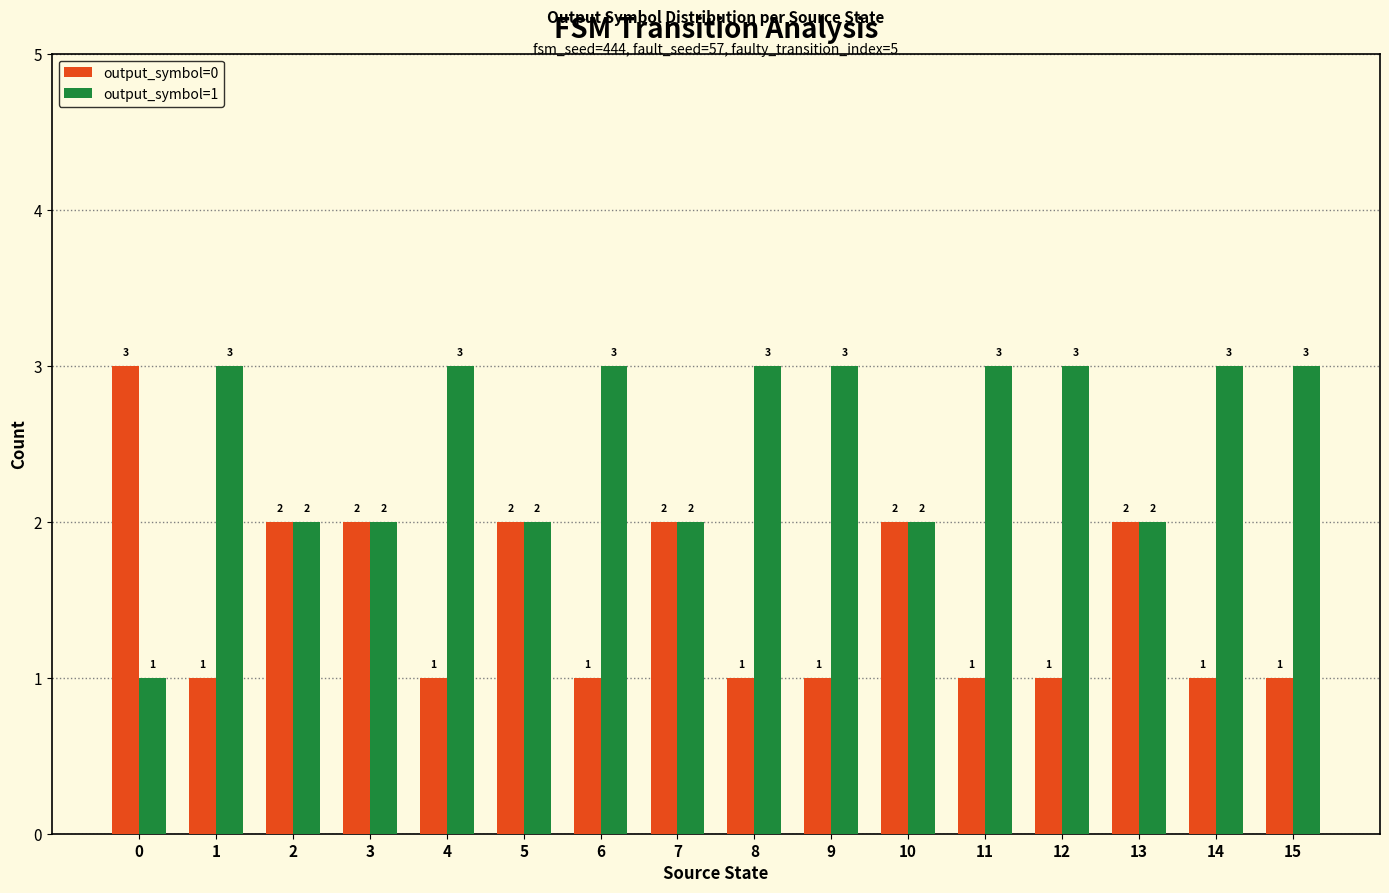

Is the value of output_symbol=1 at 8 greater than the value of output_symbol=0 at 7?

Yes